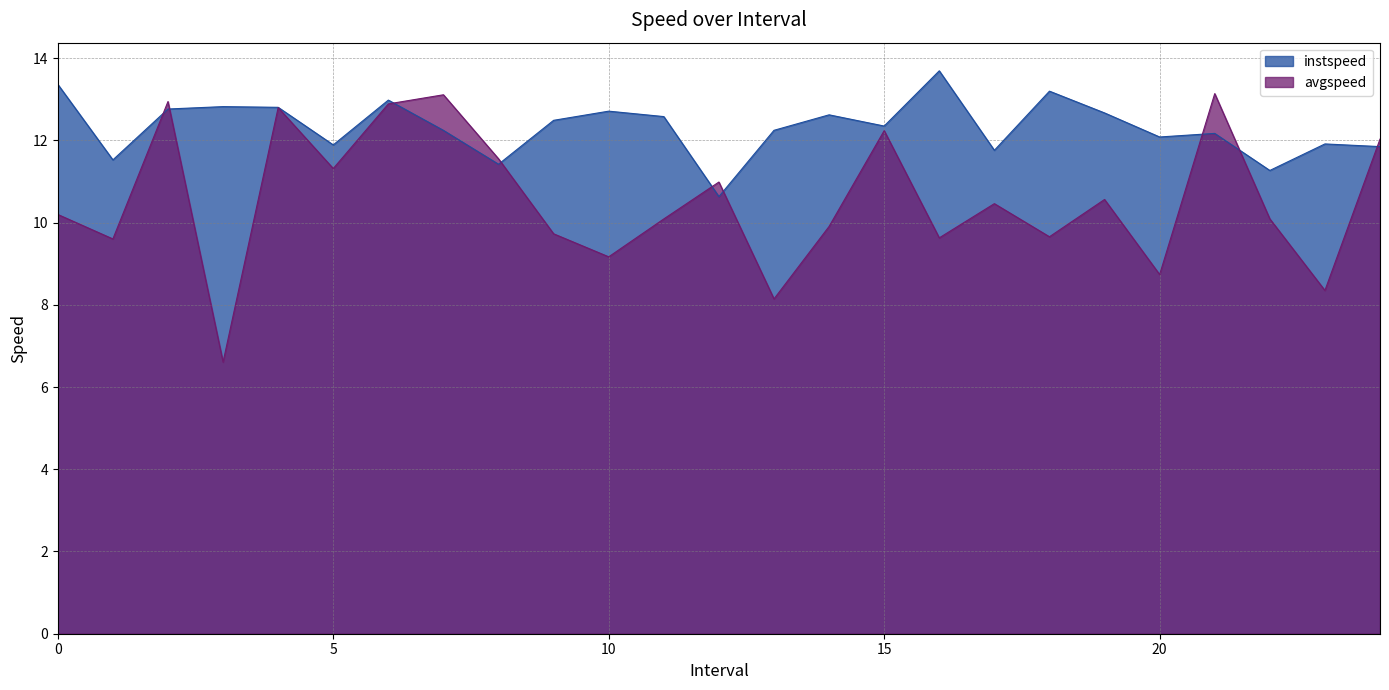

Which series changed the most between 17 and 22?

instspeed